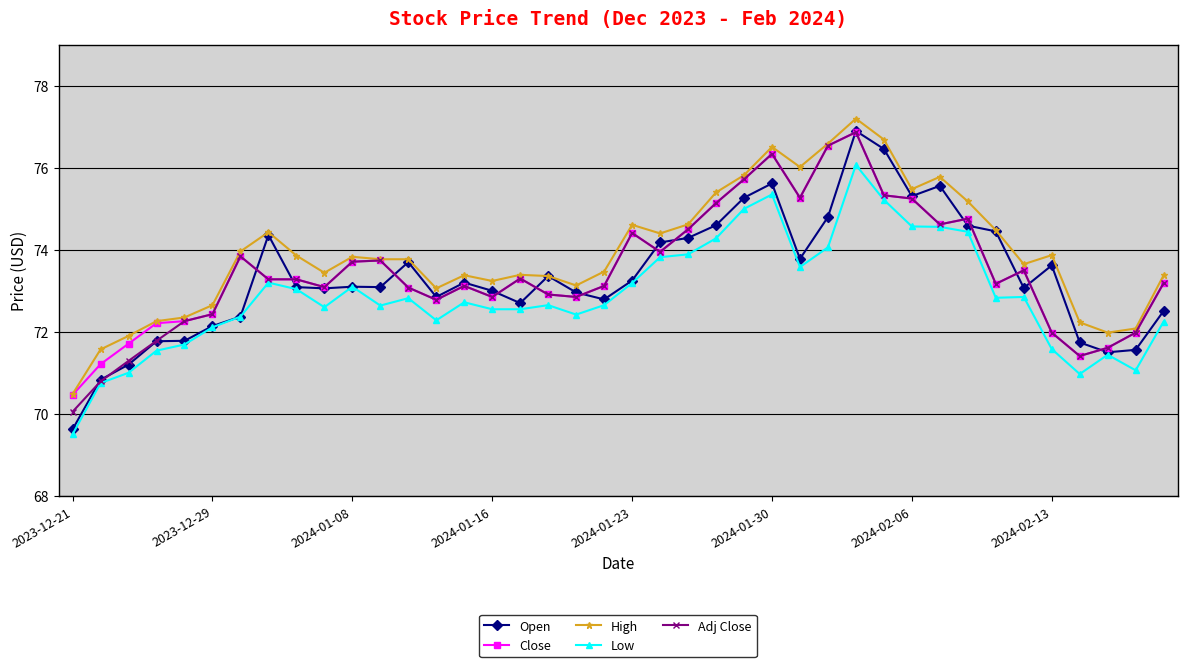

After their last crossing, which series has the higher values: Adj Close or Open?

Adj Close